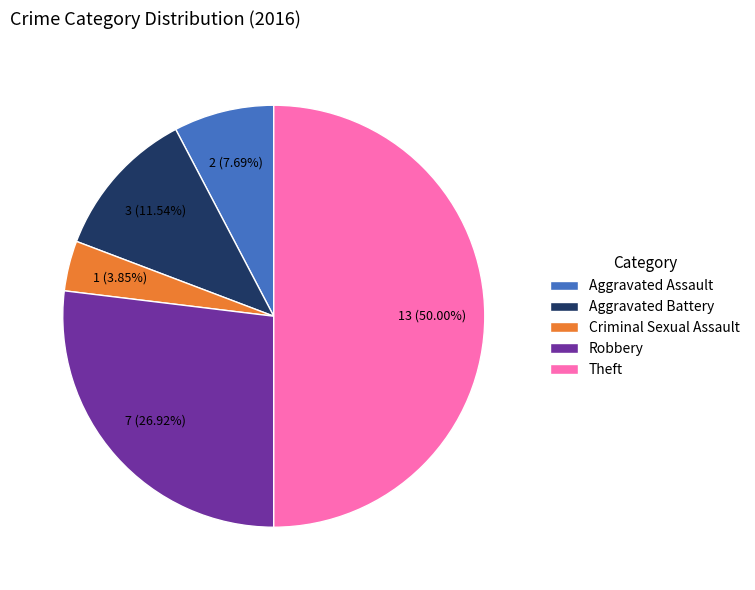

Rank the categories by value from lowest to highest.

Criminal Sexual Assault, Aggravated Assault, Aggravated Battery, Robbery, Theft